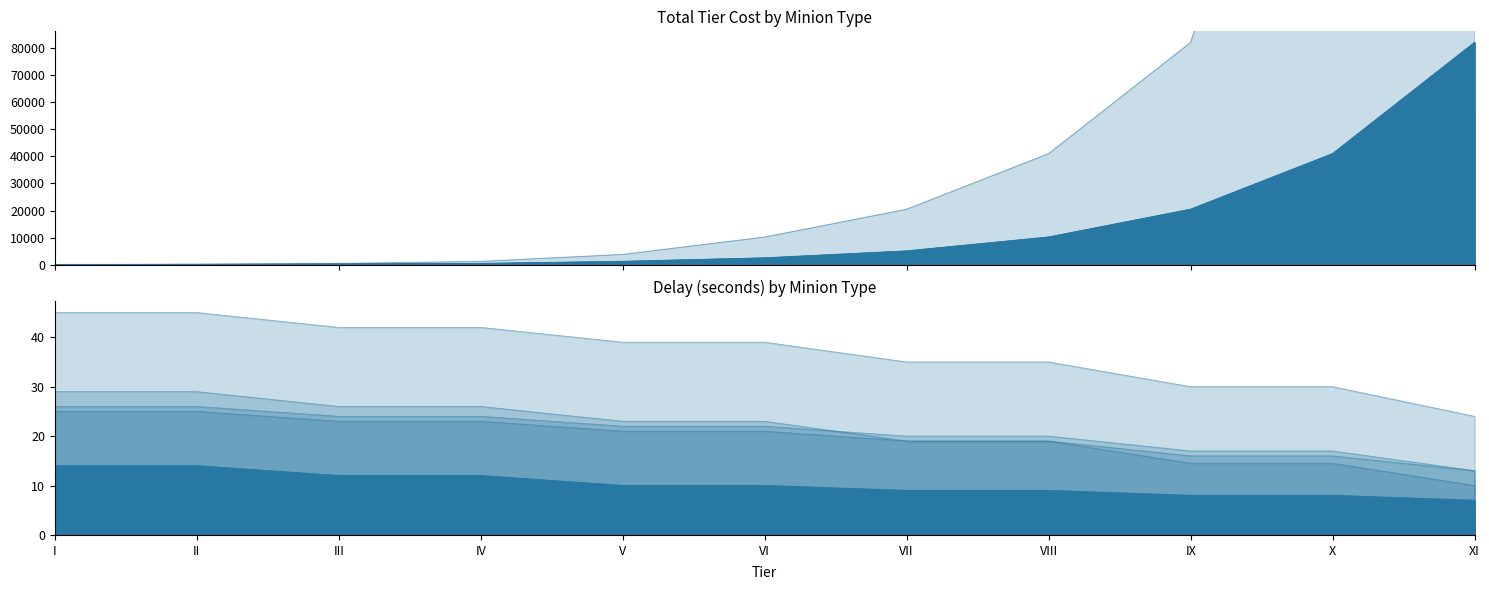

At which label does Obsidian Total Tier Cost reach its minimum?

I